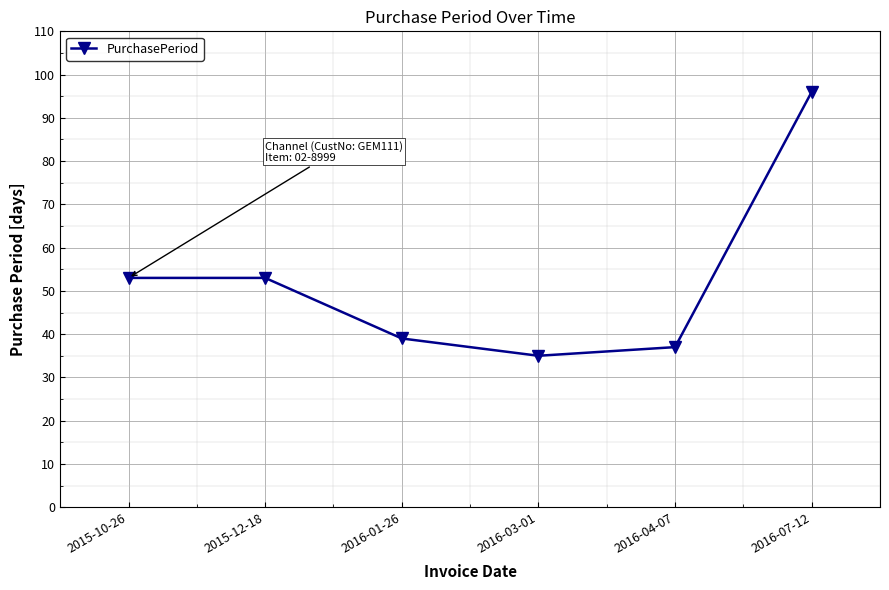

Between 2016-07-12 and 2015-10-26, which is larger?

2016-07-12